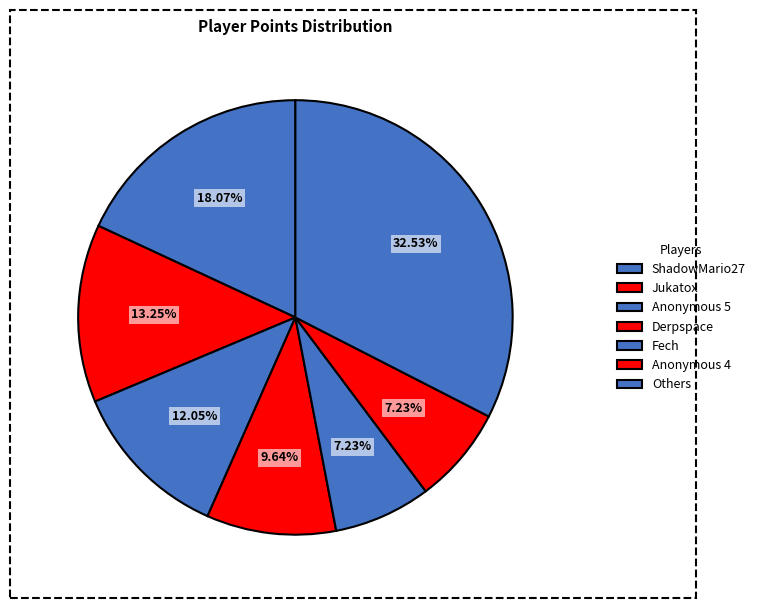

How many segments does this pie chart have?

7